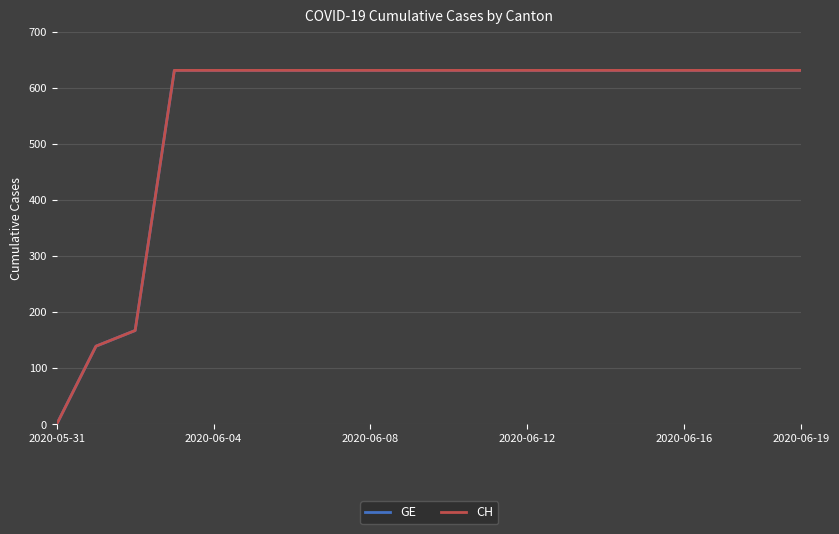

What is the label of the 6th point from the left?

2020-06-19